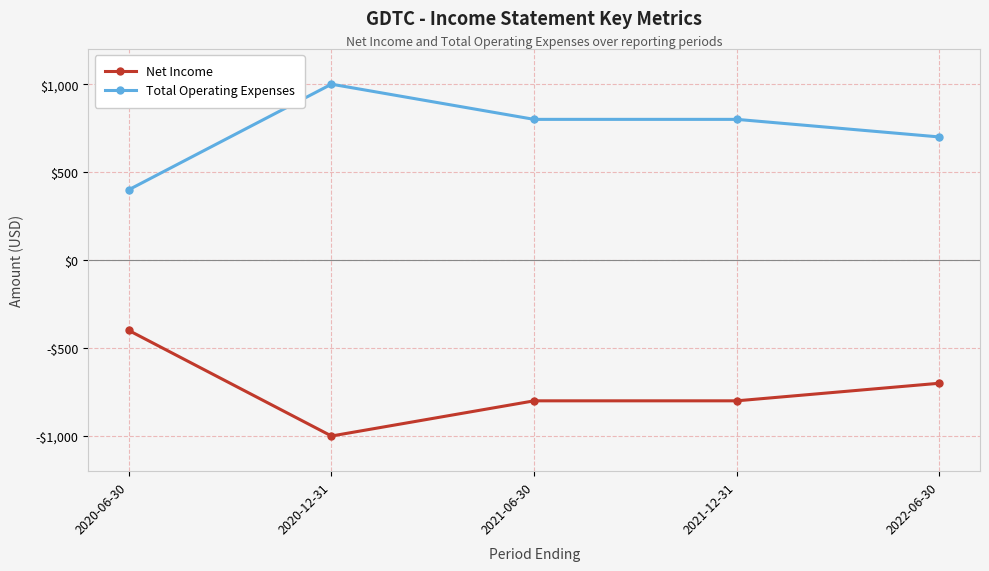

At which label is Total Operating Expenses closest to 700?

2022-06-30